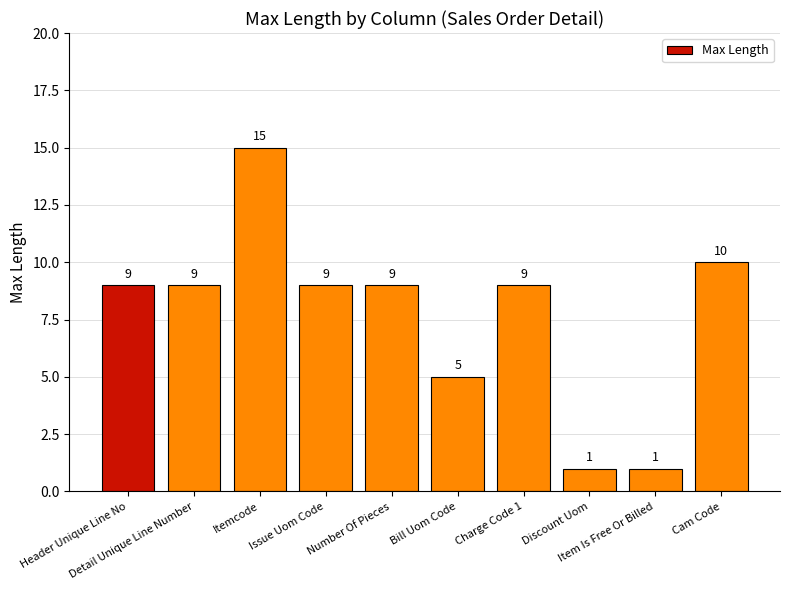

What is the greatest value displayed?

15